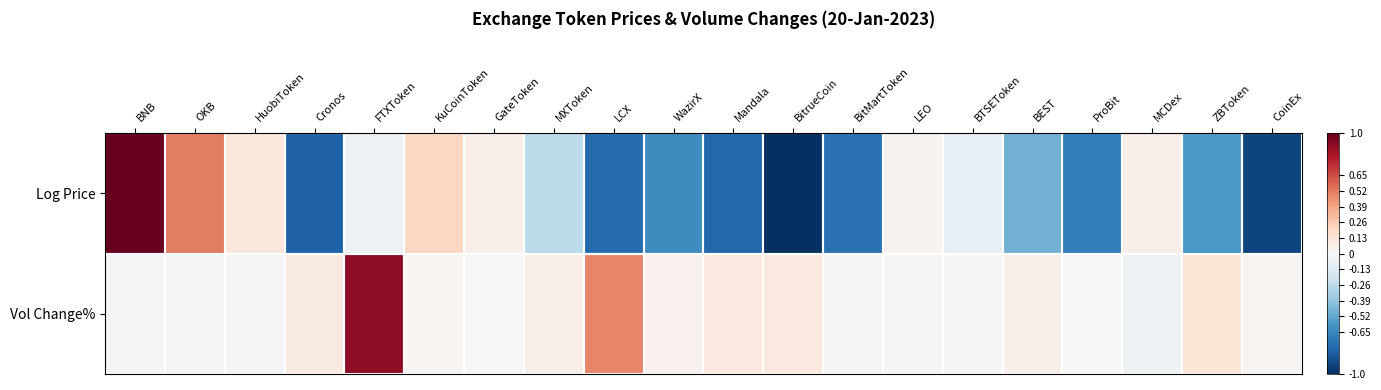

What is the minimum value shown in the chart?

-1.0